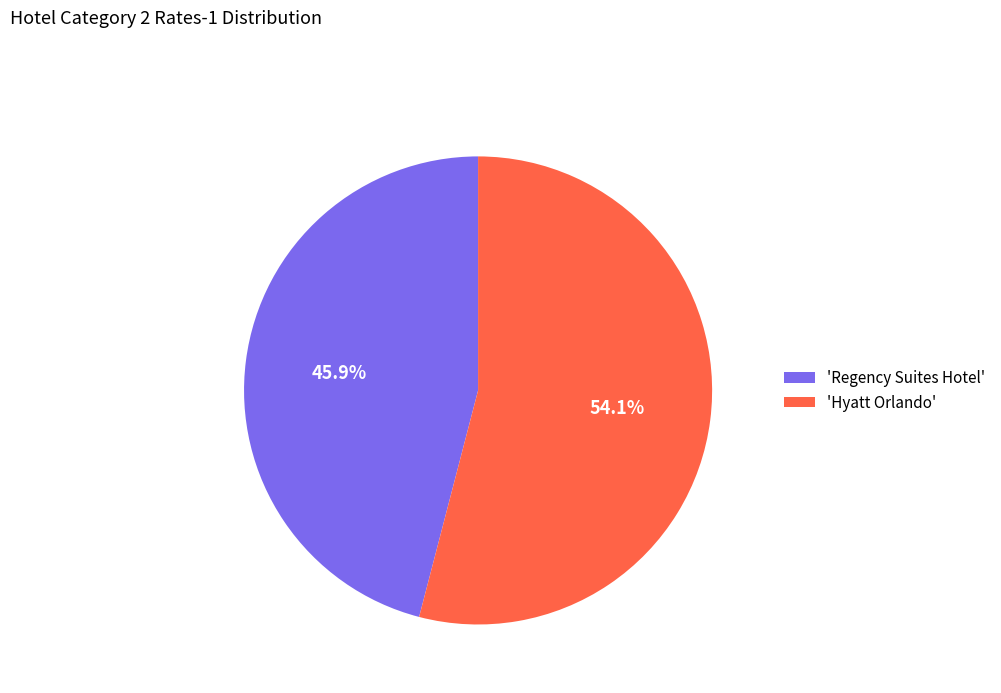

Is there any slice that represents more than half of the pie?

Yes